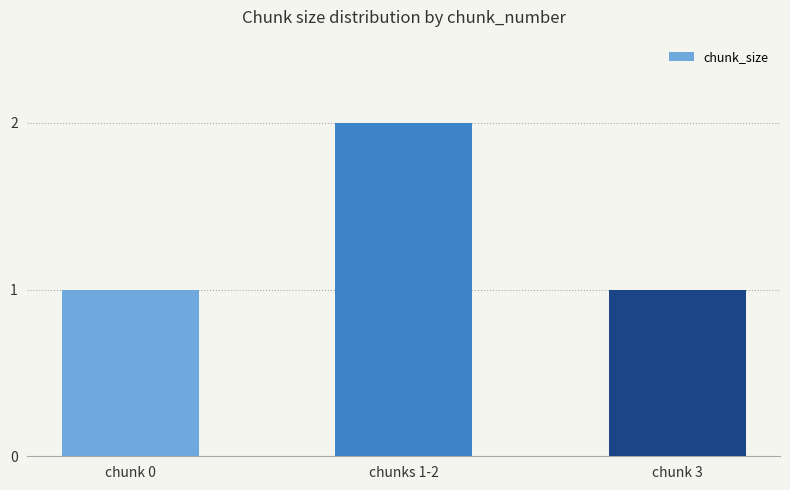

The value at chunk 3 is 1. True or false?

True